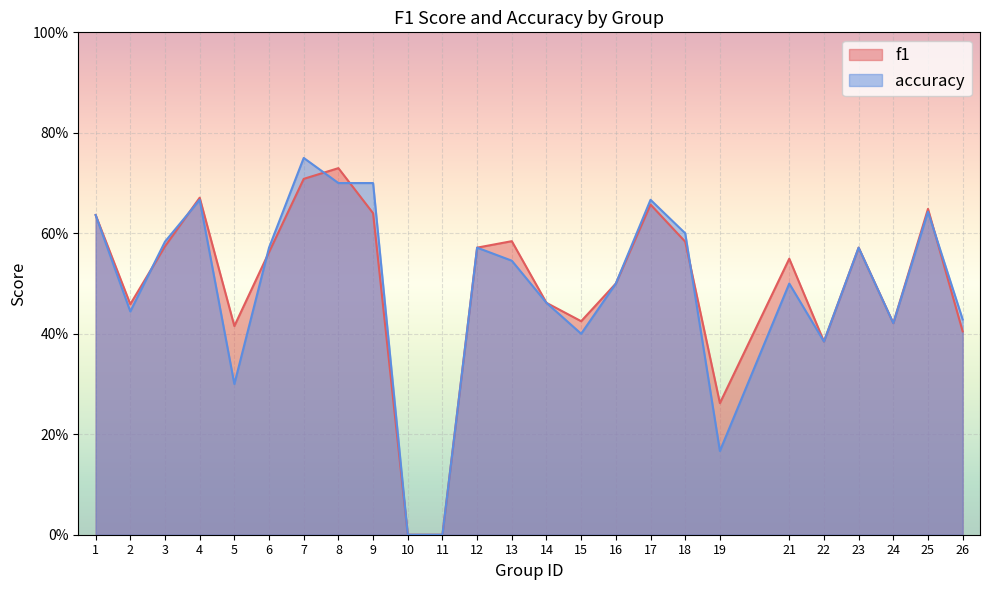

Reading right to left, transcribe all the data shown in this chart.

f1: 26=0.4	25=0.6	24=0.4	23=0.6	22=0.4	21=0.5	19=0.3	18=0.6	17=0.7	16=0.5	15=0.4	14=0.5	13=0.6	12=0.6	11=0.0	10=0.0	9=0.6	8=0.7	7=0.7	6=0.6	5=0.4	4=0.7	3=0.6	2=0.5	1=0.6
accuracy: 26=0.4	25=0.6	24=0.4	23=0.6	22=0.4	21=0.5	19=0.2	18=0.6	17=0.7	16=0.5	15=0.4	14=0.5	13=0.5	12=0.6	11=0.0	10=0.0	9=0.7	8=0.7	7=0.8	6=0.6	5=0.3	4=0.7	3=0.6	2=0.4	1=0.6